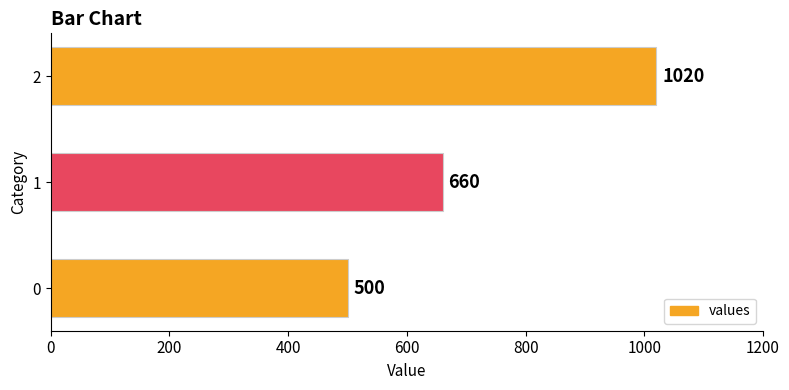

What is the change in value from 0 to 2?

+520